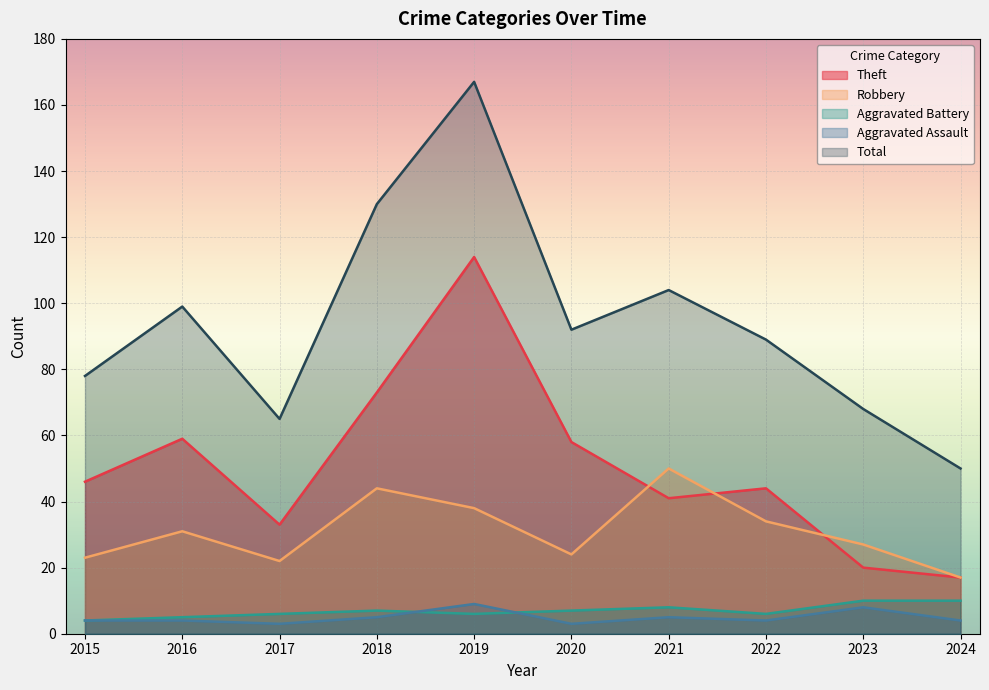

What is the highest value of the Theft series?

114